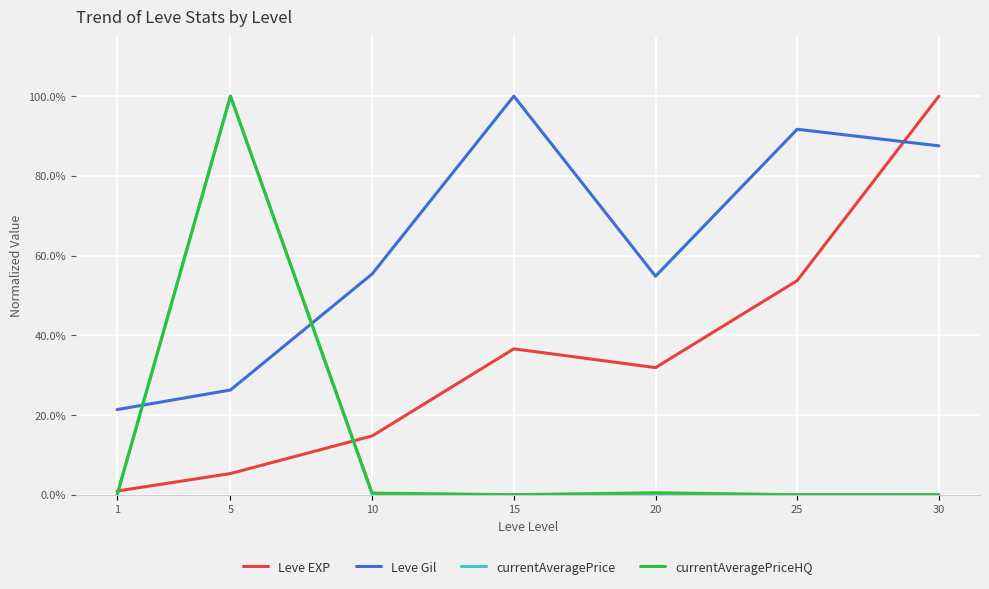

What is the difference between the highest and lowest values at 25?

0.9